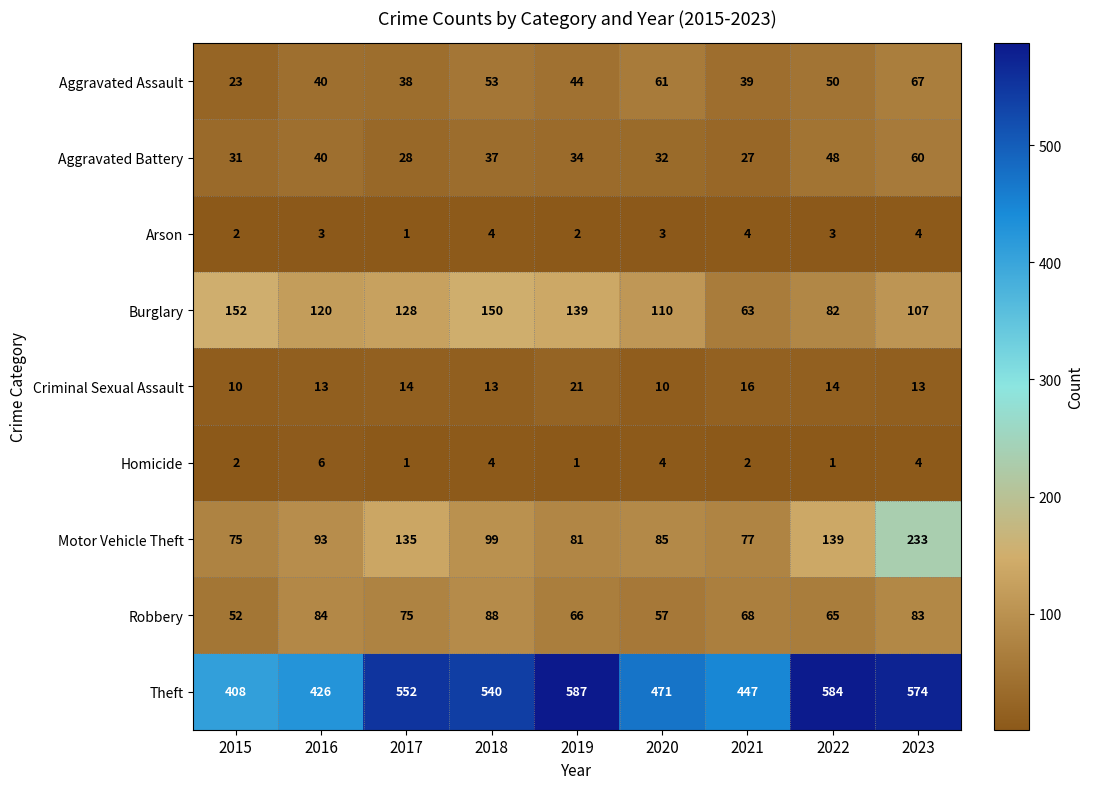

At which category does the chart reach its peak across all series?

2019